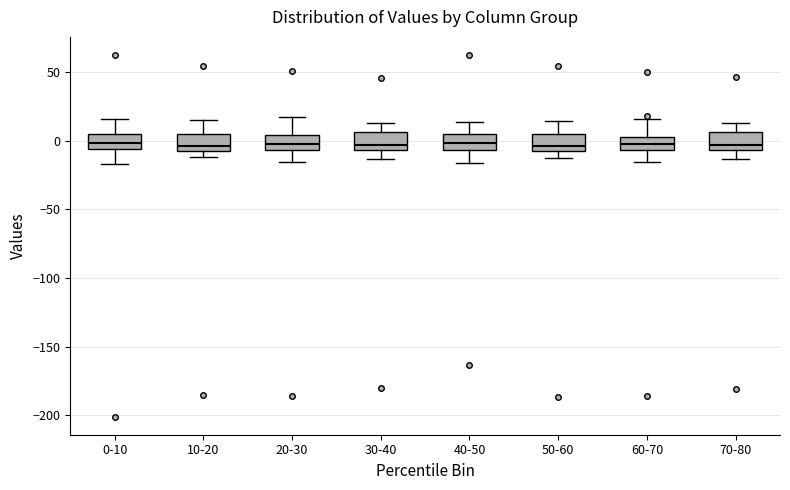

Reading left to right, transcribe this box plot: for each box, give where its median line is, the range the box spans, and where its two whiskers end, as read against the y-axis. The values are not printed on the chart, so give them approximately, as read against the axis.

0-10: median 0, box -5 to 5, whiskers -15 to 15
10-20: median -5 (just above the box's lower edge), box -5 to 5, whiskers -10 to 15
20-30: median -5 (inside the box), box -5 to 5, whiskers -15 to 15
30-40: median -5 (just above the box's lower edge), box -5 to 5, whiskers -15 to 15
40-50: median 0, box -5 to 5, whiskers -15 to 15
50-60: median -5, box -10 to 5, whiskers -10 (just below the box's lower edge) to 15
60-70: median -5 (inside the box), box -5 to 5, whiskers -15 to 15
70-80: median -5 (just above the box's lower edge), box -5 to 5, whiskers -15 to 15